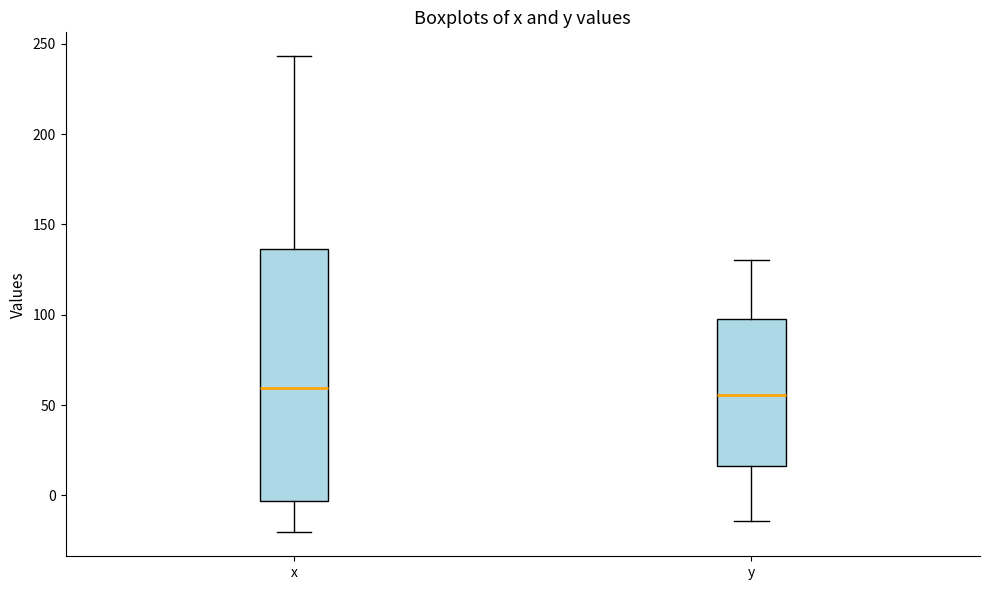

Comparing the boxes themselves (not the whiskers), which one is the tallest?

x